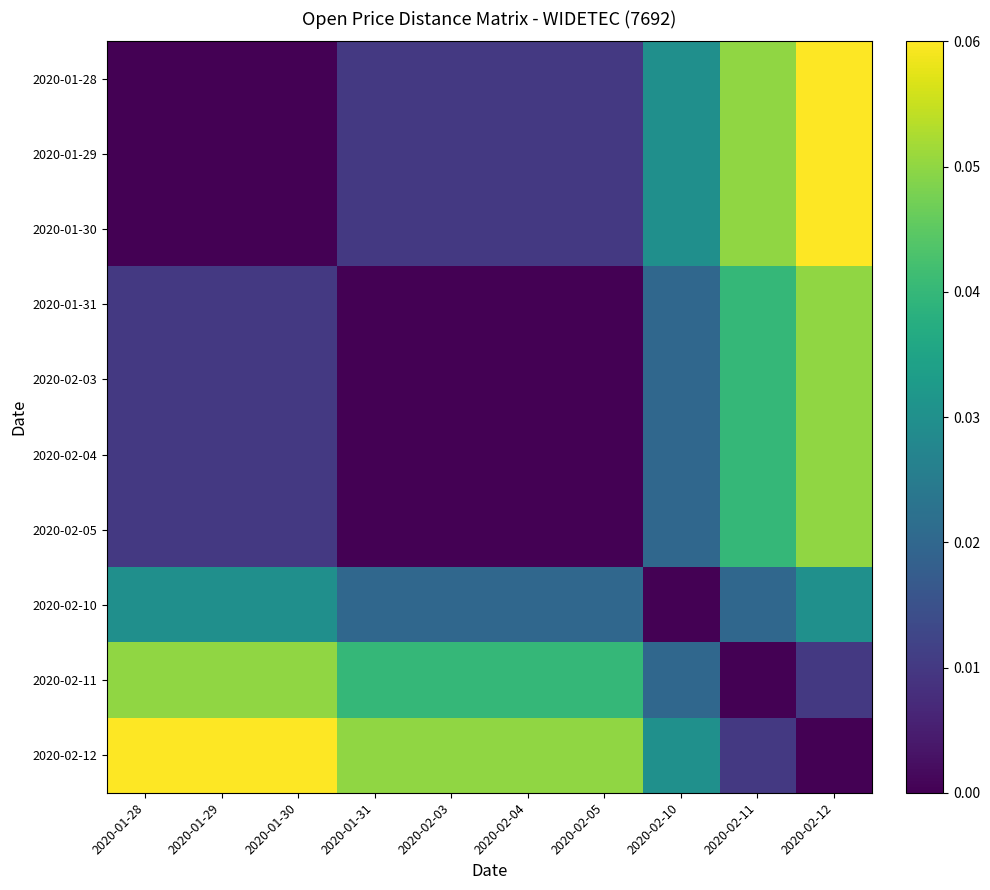

Between 2020-01-29 and 2020-02-11, which is larger?

2020-02-11